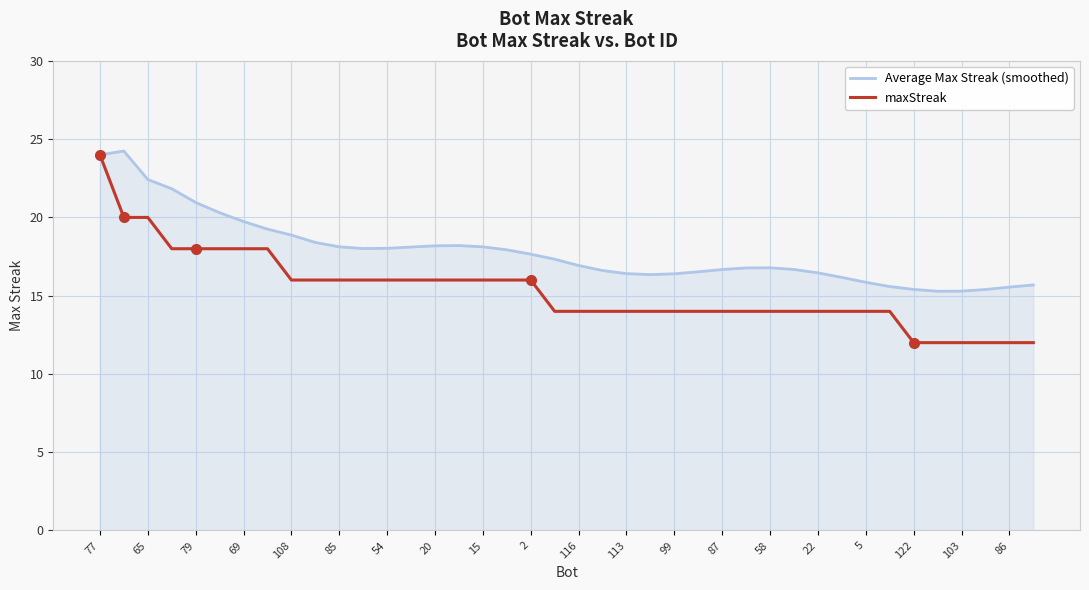

What is the minimum value shown in the chart?

12.0